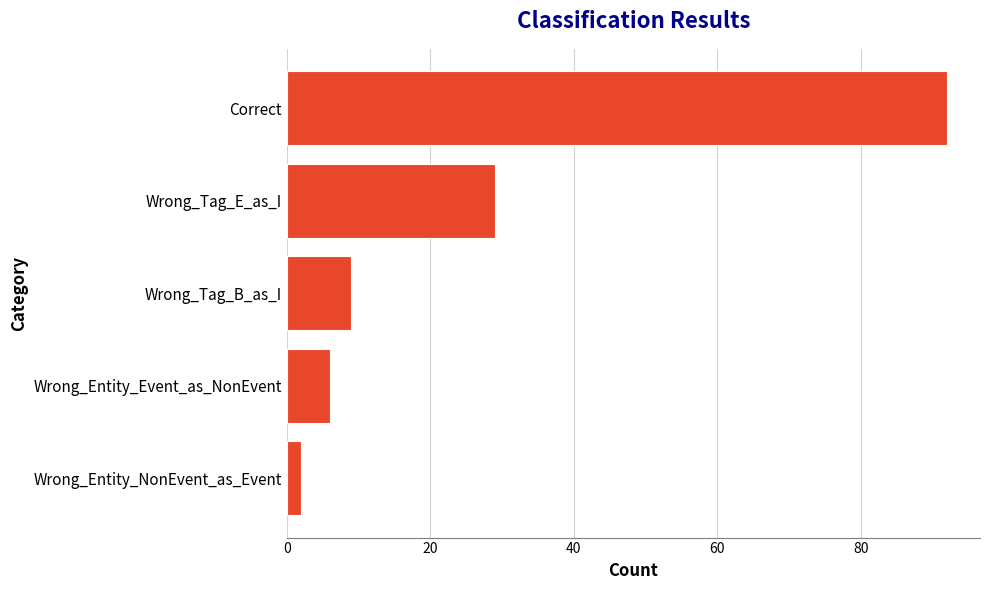

How many bars are there in total?

5